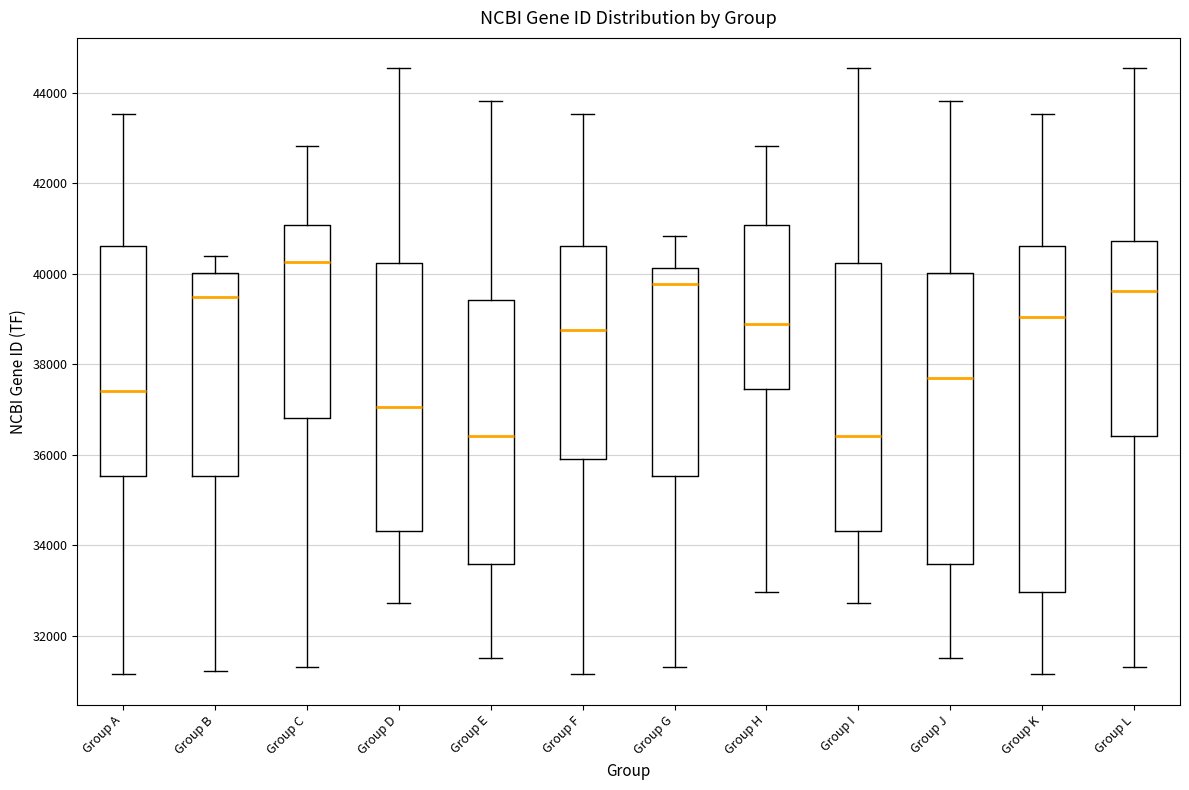

Where is the upper edge of the box for Group K on the y-axis? The values are not printed on the chart, so give them approximately, as read against the axis.

40600